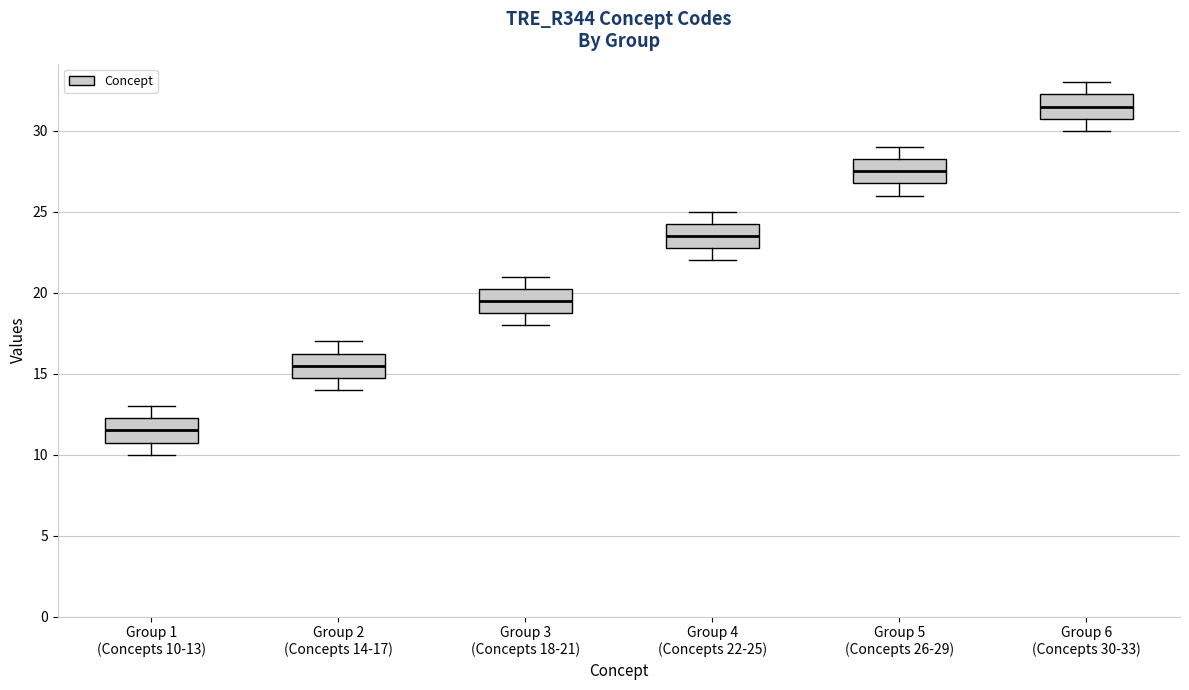

Which box's median line is the highest?

Group 6 (Concepts 30-33)